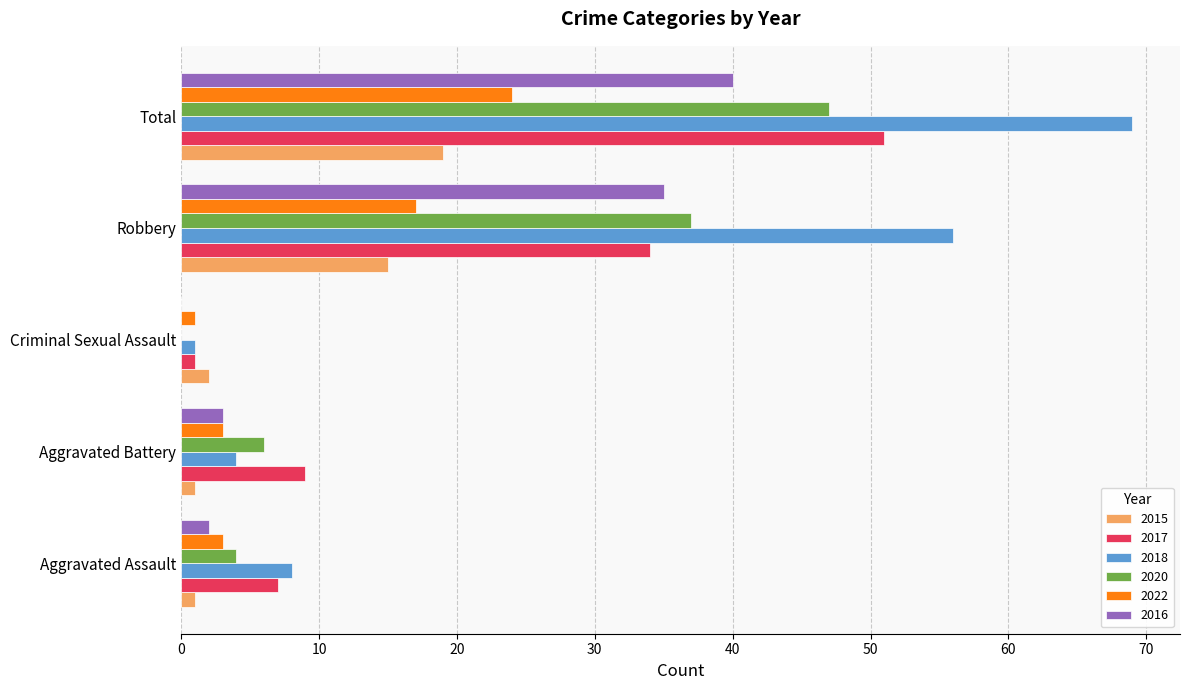

What is the sum of all 2017 values?

102